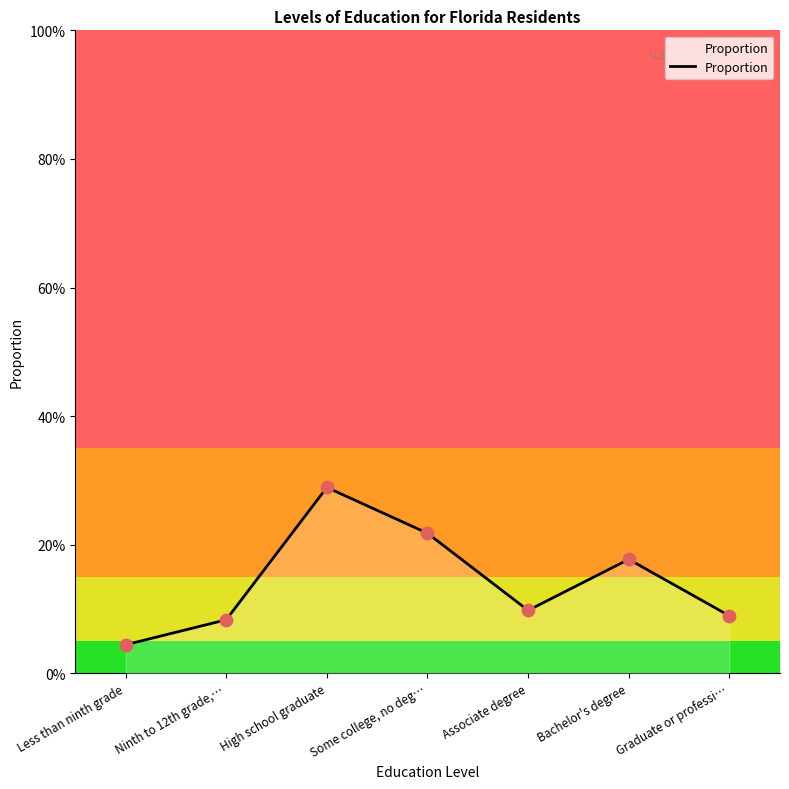

Which has a higher value, High school graduate or Less than ninth grade?

High school graduate